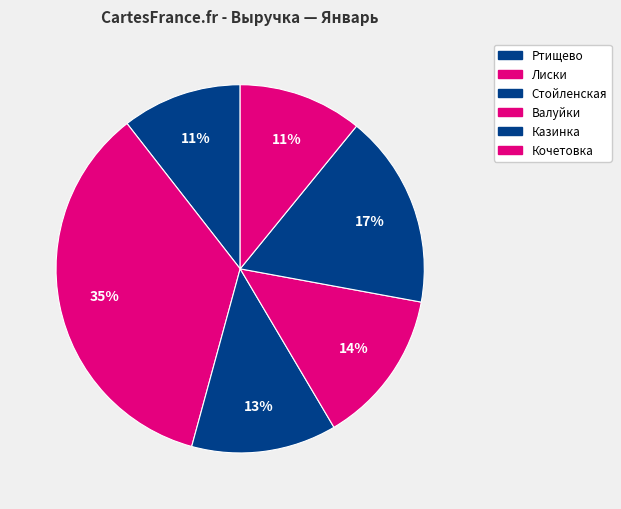

How many slices are in this pie chart?

6